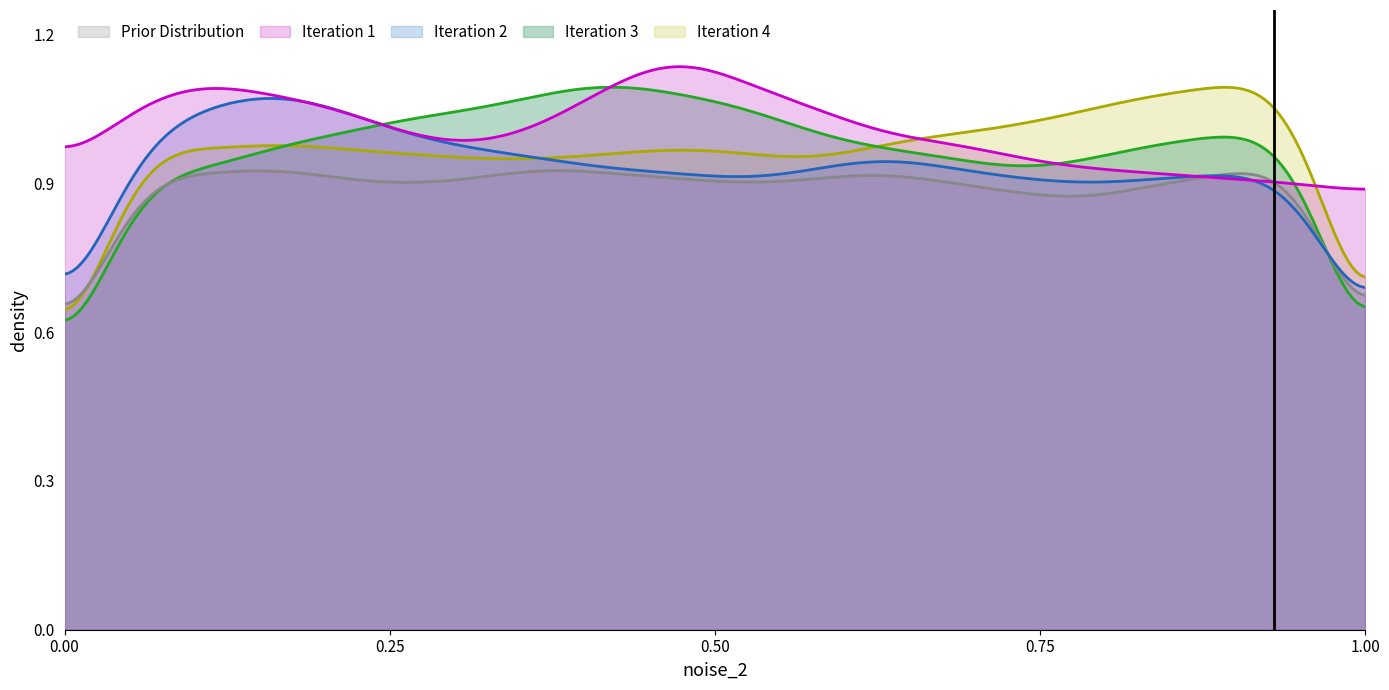

Which series changed the most between 4 and 14?

Iteration 2